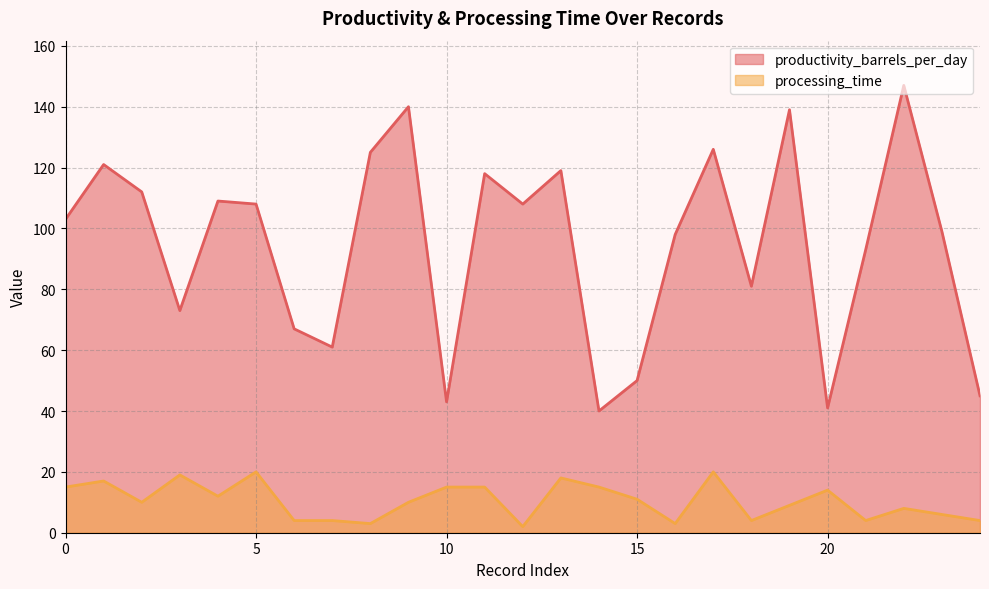

At which category is the sum across all series the highest?

22